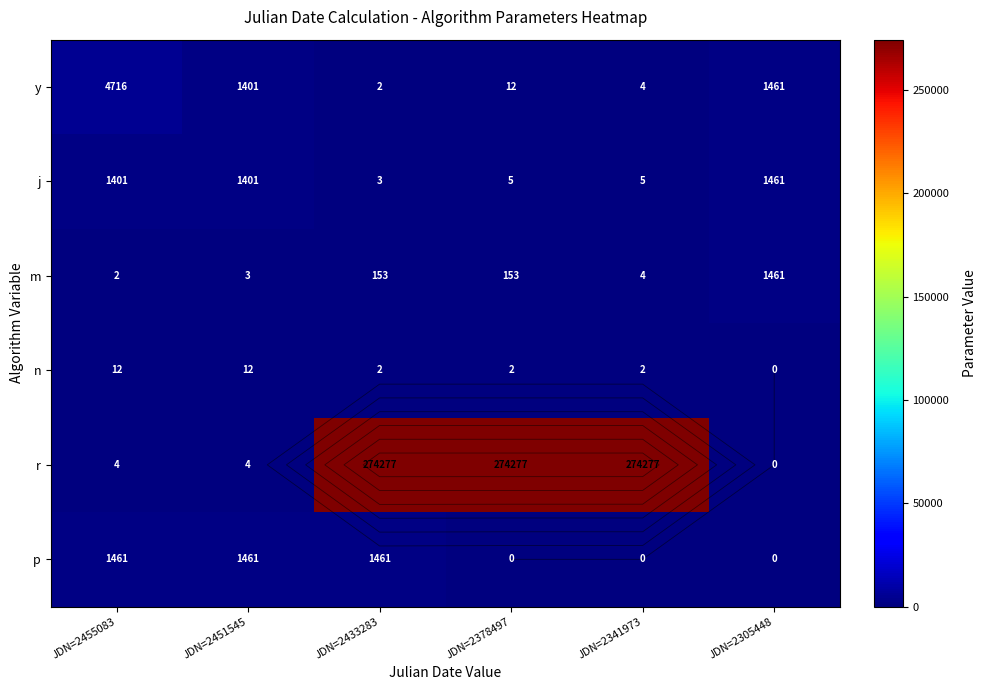

How many categories are shown in the chart?

6